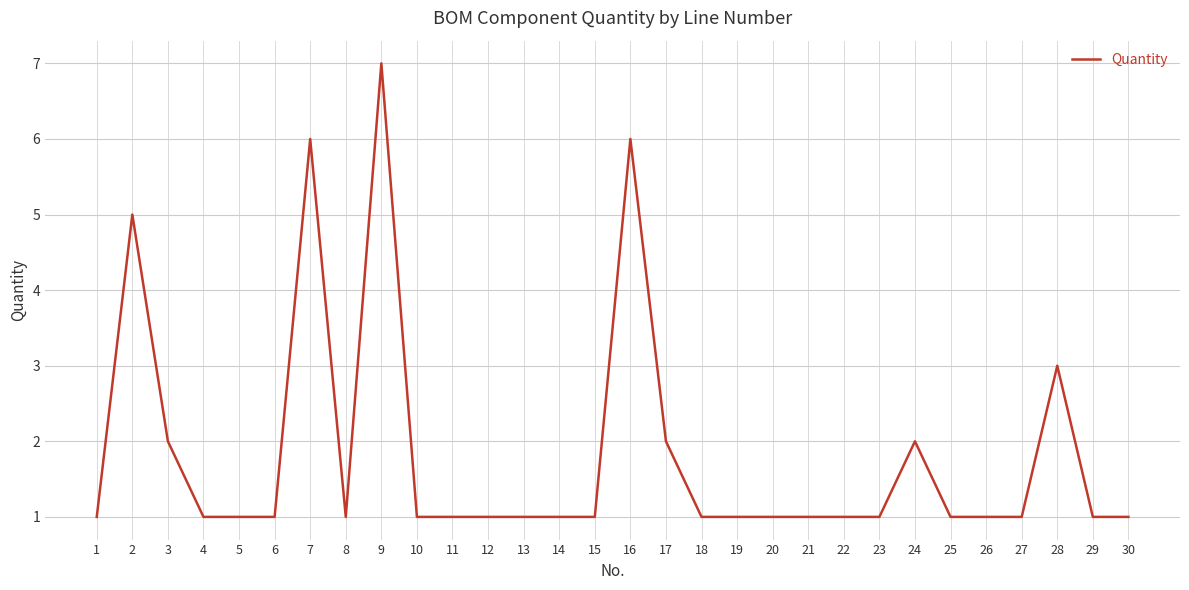

At which category does the chart reach its peak across all series?

9